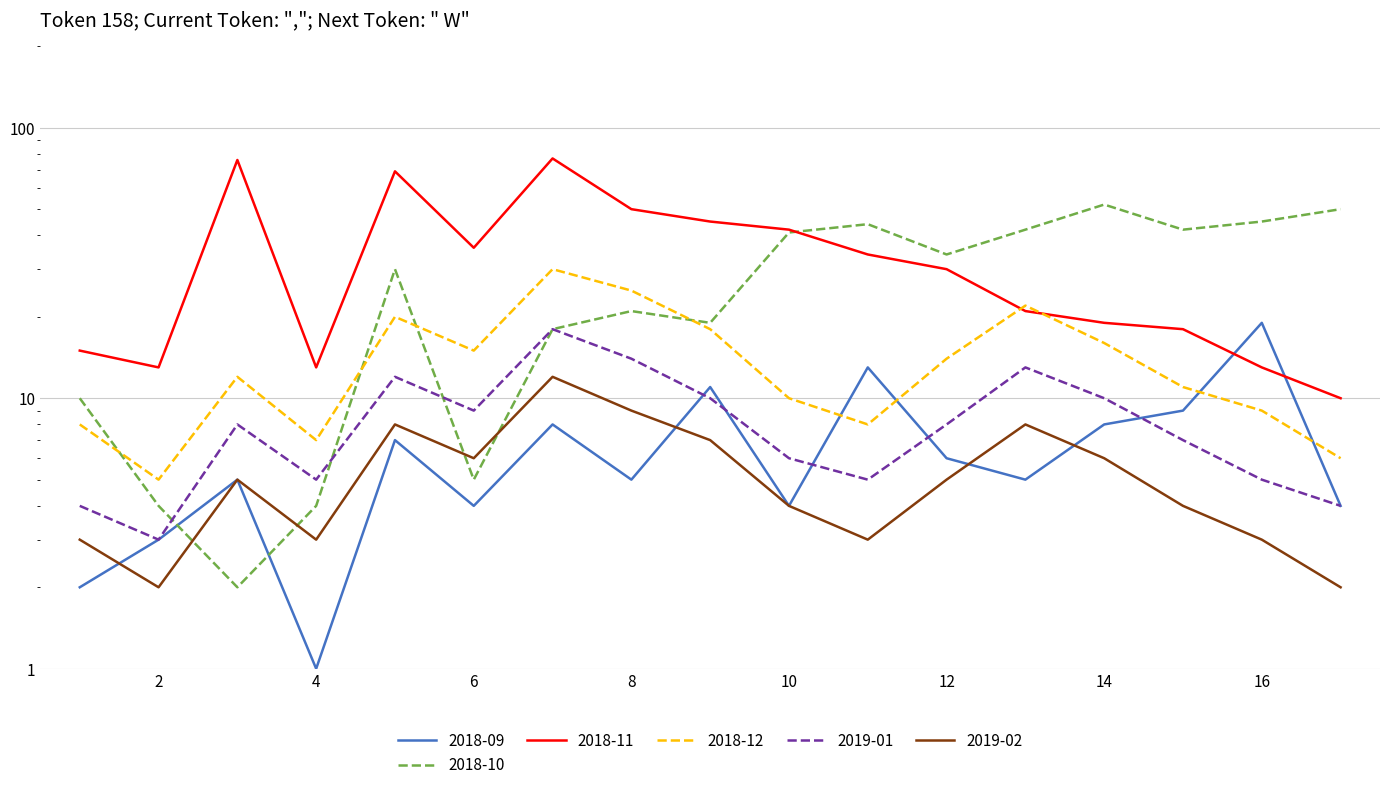

Where is 2018-12 nearest to the value 17?

9